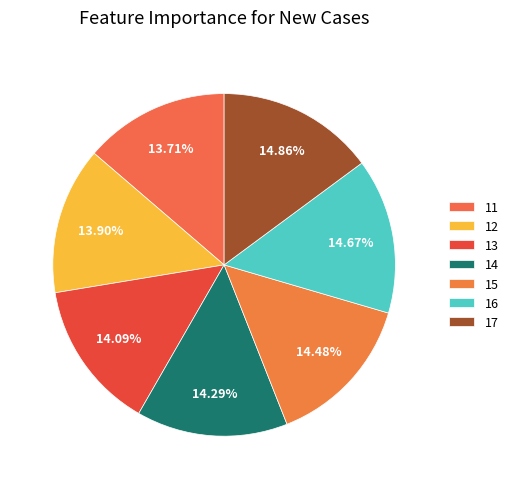

How many slices are in this pie chart?

7